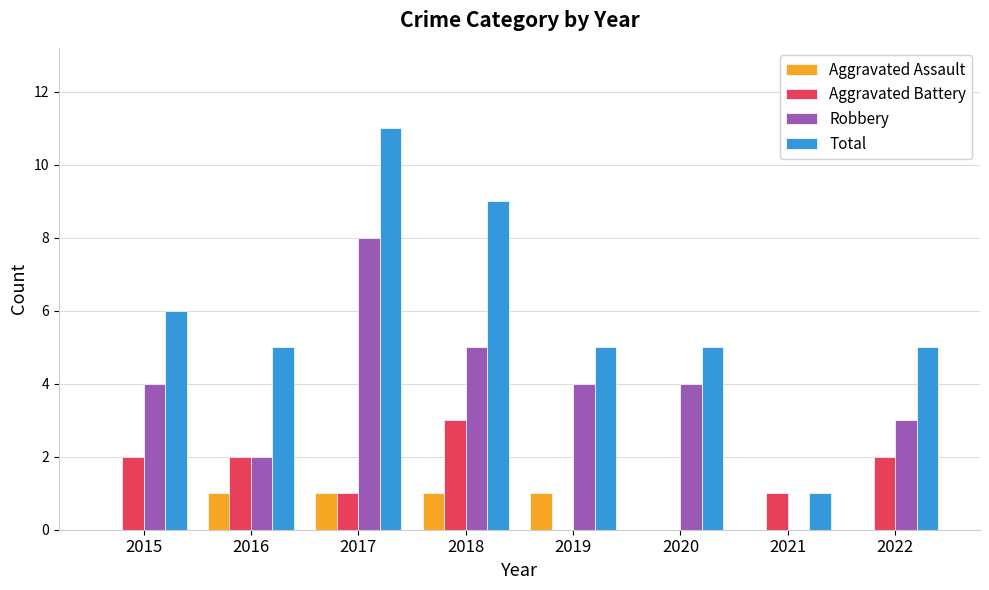

At which category is the sum across all series the highest?

2017